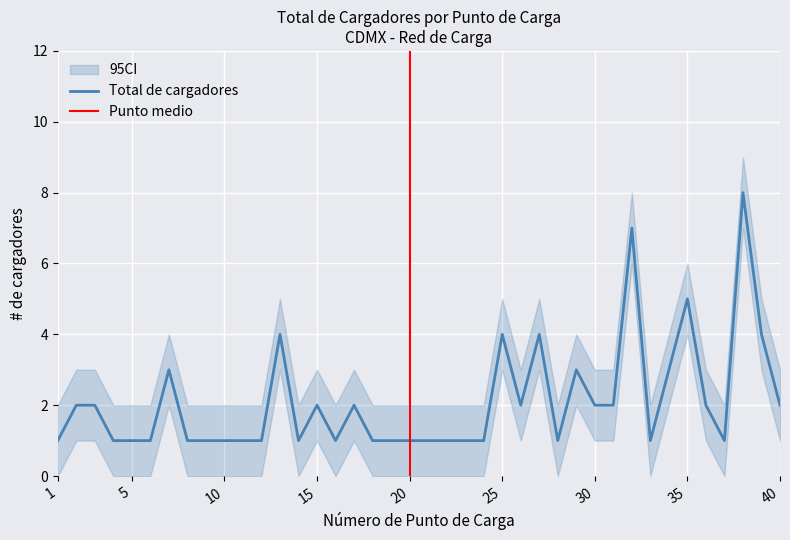

Reading left to right, what are all the values shown in this chart?

Total de cargadores: 1	2	2	1	1	1	3	1	1	1	1	1	4	1	2	1	2	1	1	1	1	1	1	1	4	2	4	1	3	2	2	7	1	3	5	2	1	8	4	2
CI_lower: 0	1	1	0	0	0	2	0	0	0	0	0	3	0	1	0	1	0	0	0	0	0	0	0	3	1	3	0	2	1	1	6	0	2	4	1	0	7	3	1
CI_upper: 2	3	3	2	2	2	4	2	2	2	2	2	5	2	3	2	3	2	2	2	2	2	2	2	5	3	5	2	4	3	3	8	2	4	6	3	2	9	5	3